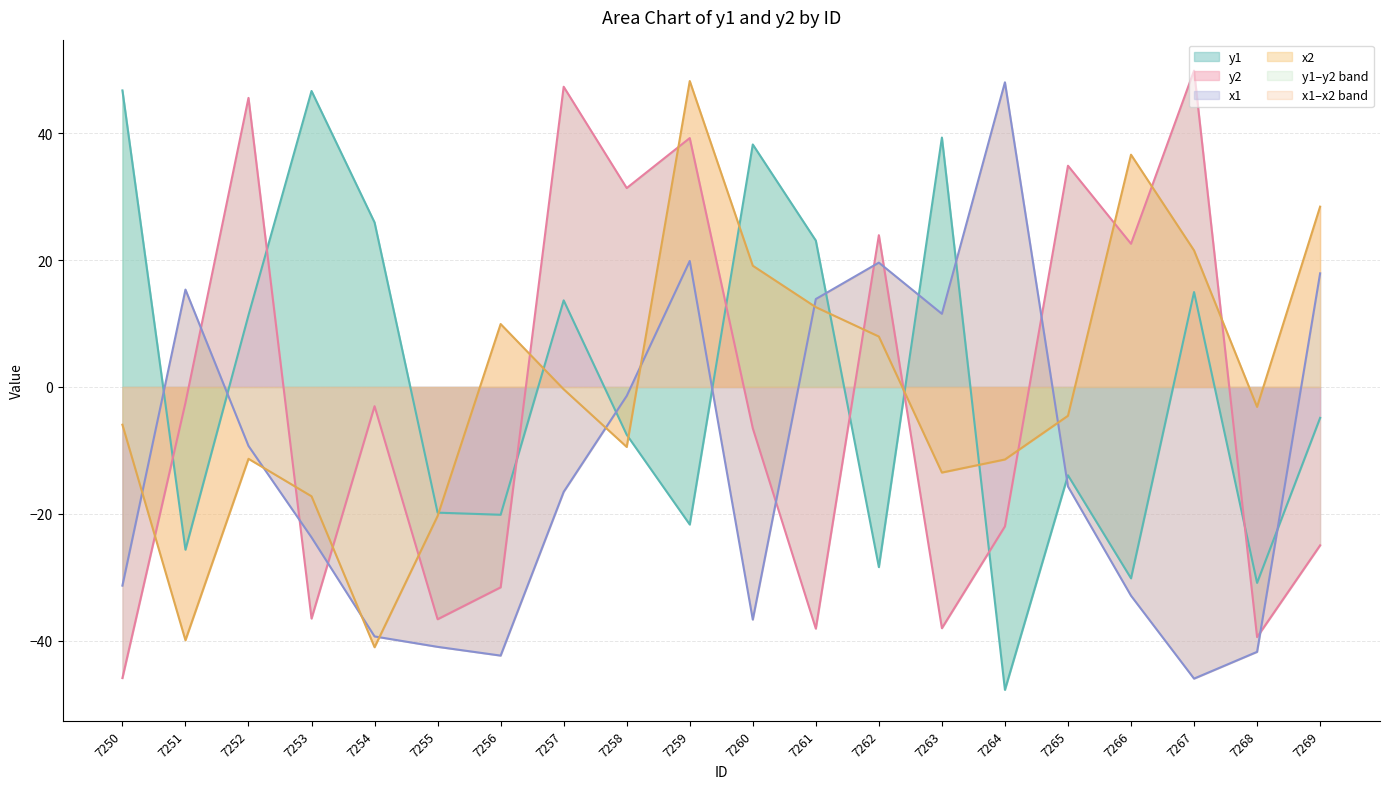

At how many categories does at least one series exceed 0?

18